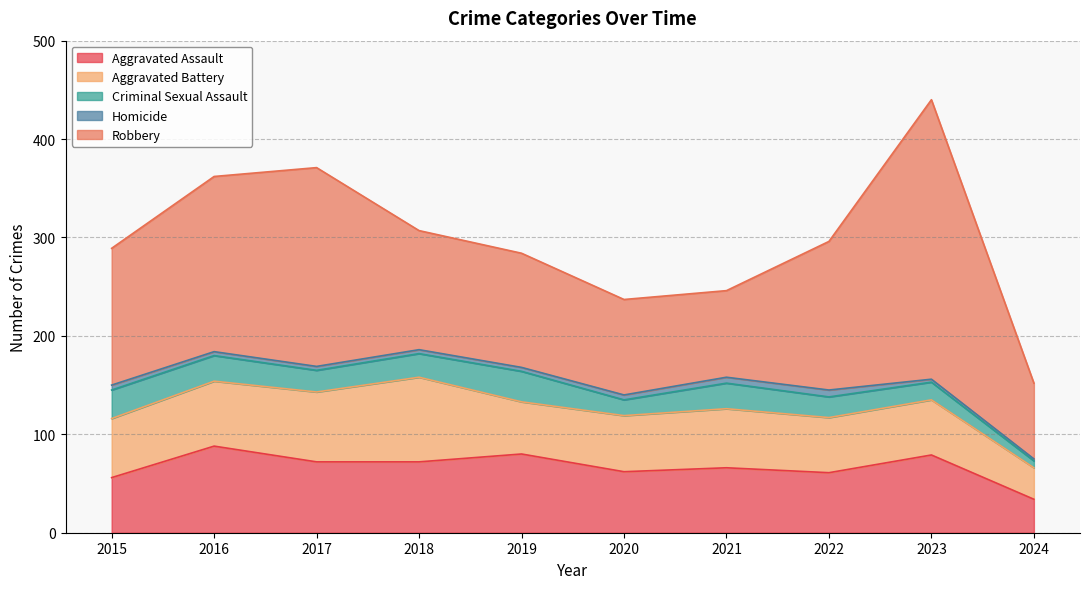

What are all the series names shown in the legend?

Aggravated Assault, Aggravated Battery, Criminal Sexual Assault, Homicide, Robbery